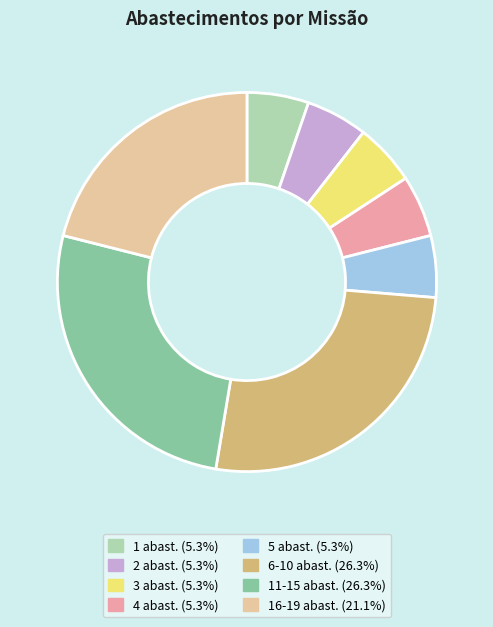

Does any single category account for the majority?

No